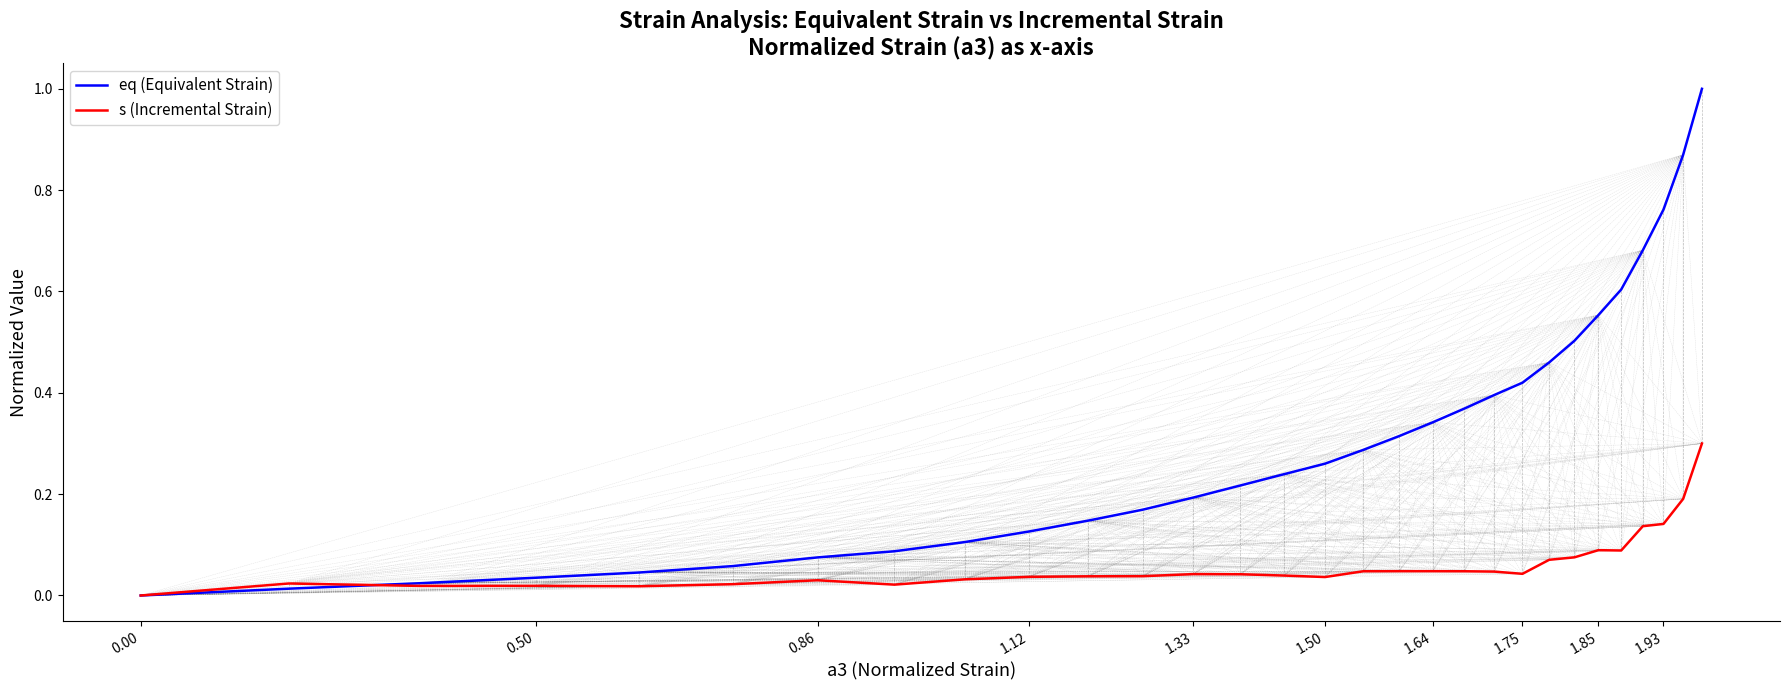

Which series has the largest total across all categories?

eq (Equivalent Strain)